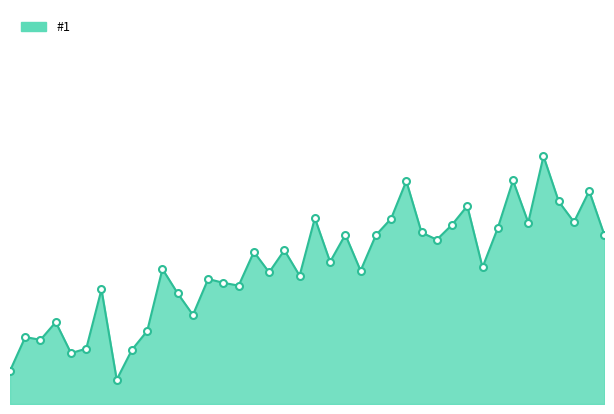

List the labels in order of value, smallest first.

7, 0, 4, 8, 5, 2, 1, 9, 3, 12, 11, 6, 15, 14, 13, 19, 17, 23, 10, 31, 21, 16, 18, 28, 24, 39, 22, 27, 32, 29, 34, 37, 25, 20, 30, 36, 38, 26, 33, 35